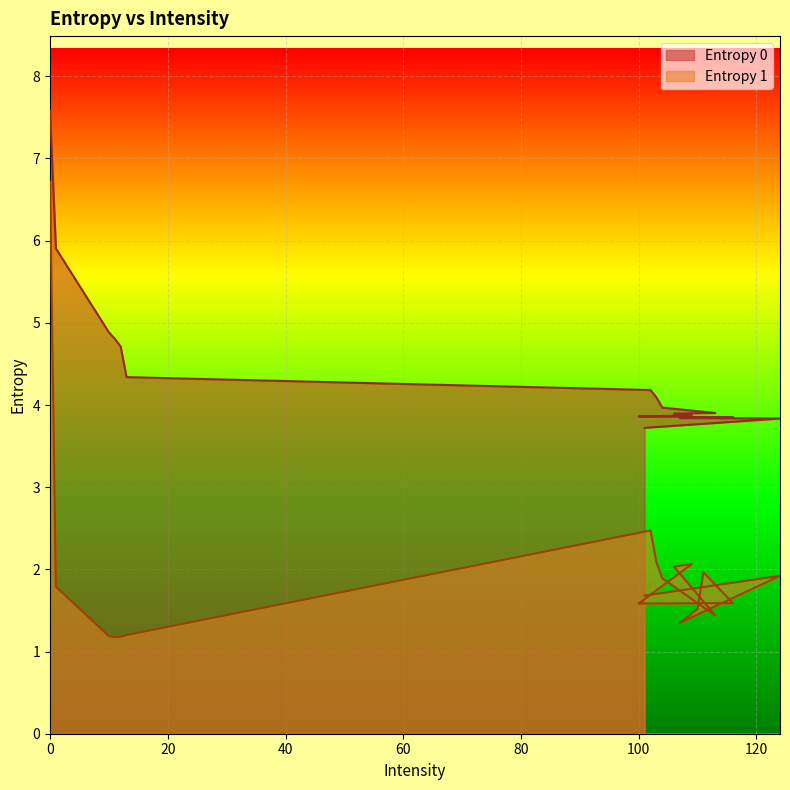

List the labels in order of Entropy 0 value, largest first.

0, 1, 10, 11, 12, 13, 102, 103, 104, 113, 106, 109, 100, 116, 111, 110, 107, 124, 101